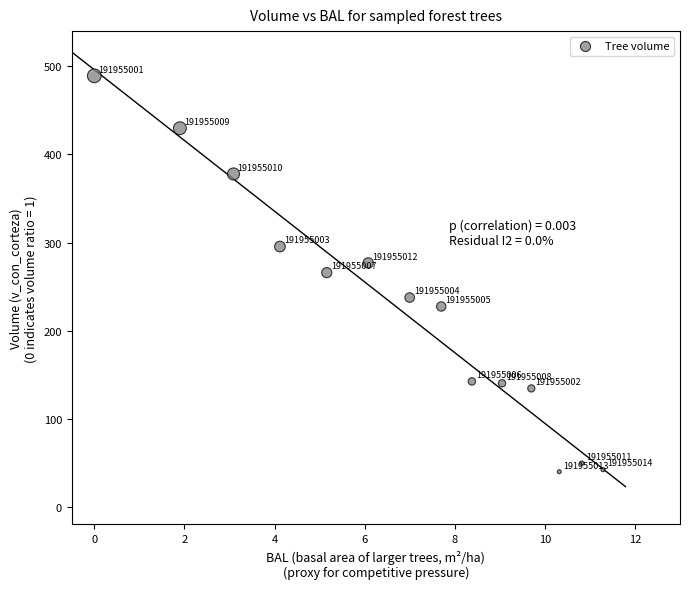

What is the range of X values (max minus min)?

11.3